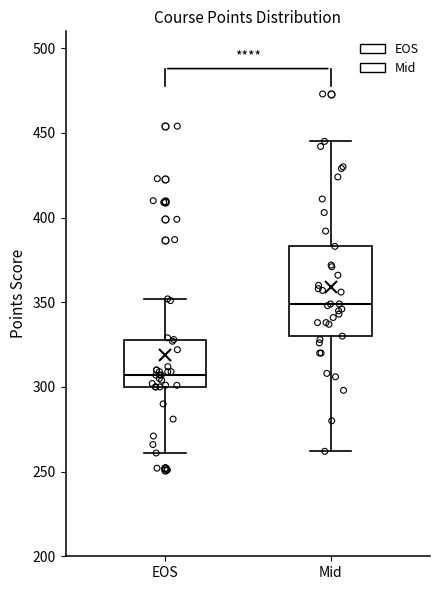

Reading left to right, transcribe this box plot: for each box, give where its median line is, the range the box spans, and where its two whiskers end, as read against the y-axis. The values are not printed on the chart, so give them approximately, as read against the axis.

EOS: median 305, box 300 to 330, whiskers 260 to 350
Mid: median 350, box 330 to 385, whiskers 260 to 445